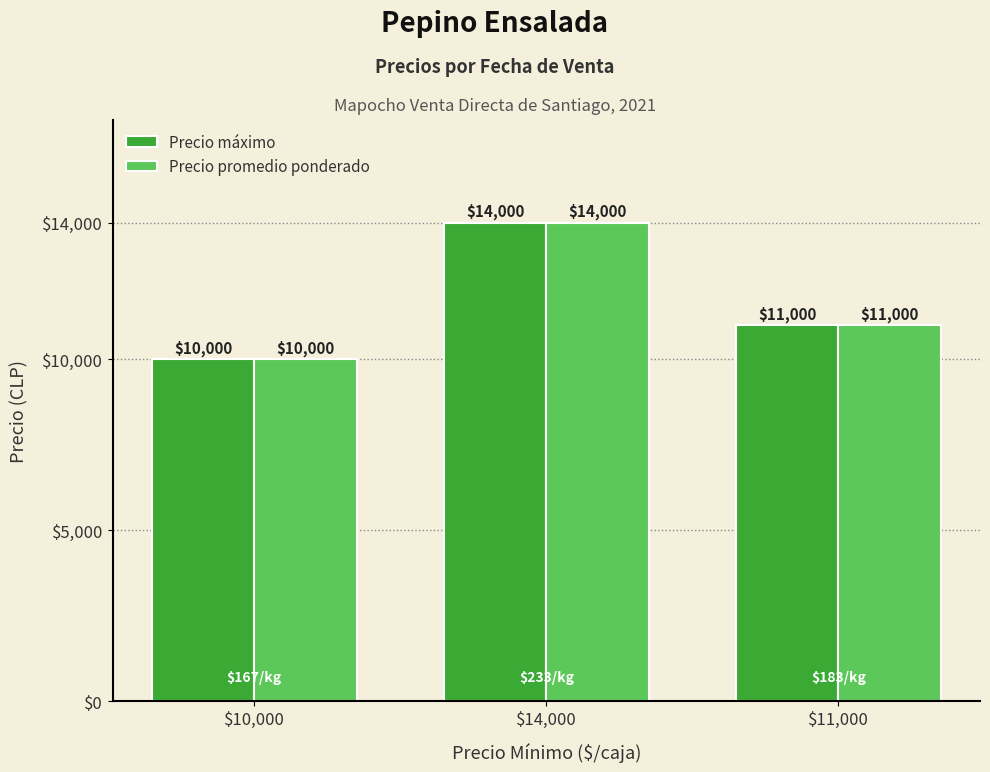

What is the sum of all Precio promedio ponderado values?

35000